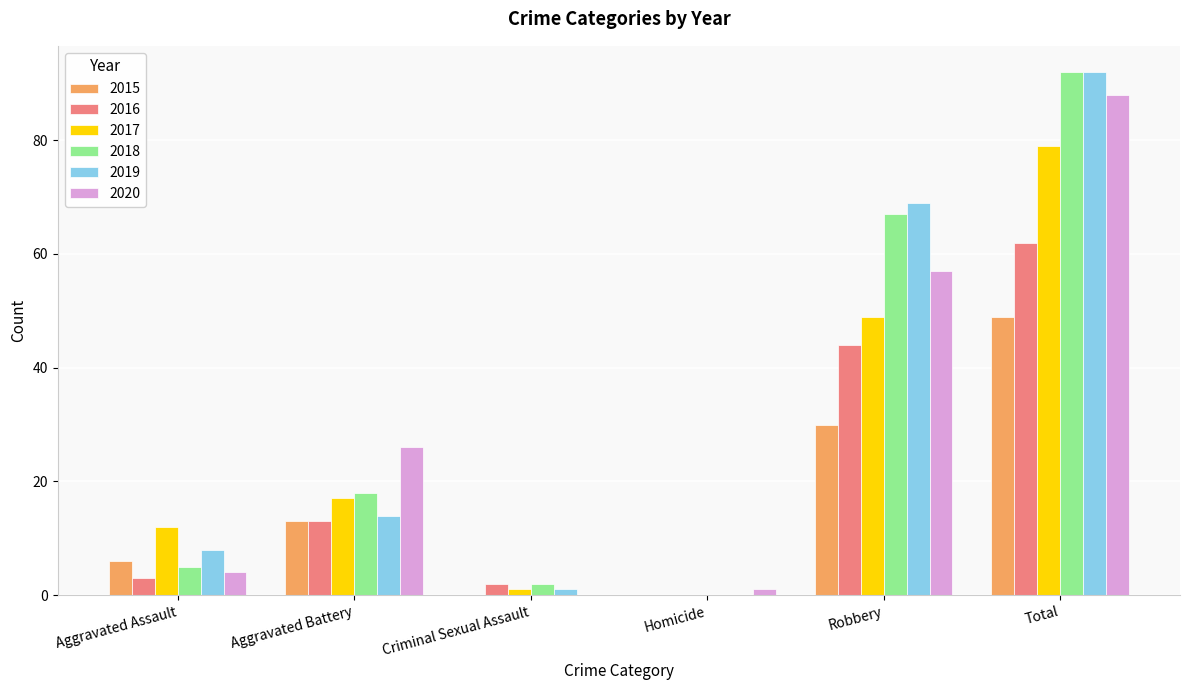

Which series changed the most between Aggravated Battery and Total?

2019